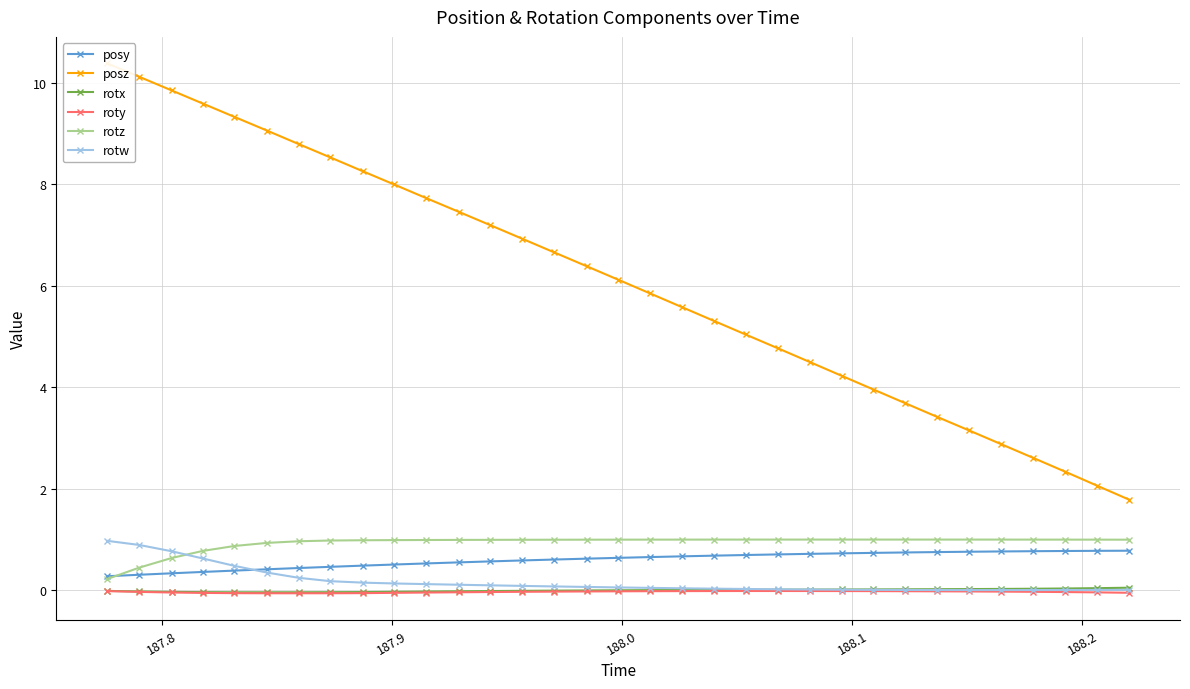

What is the value of the rotz point at the 4th from the left?

0.8